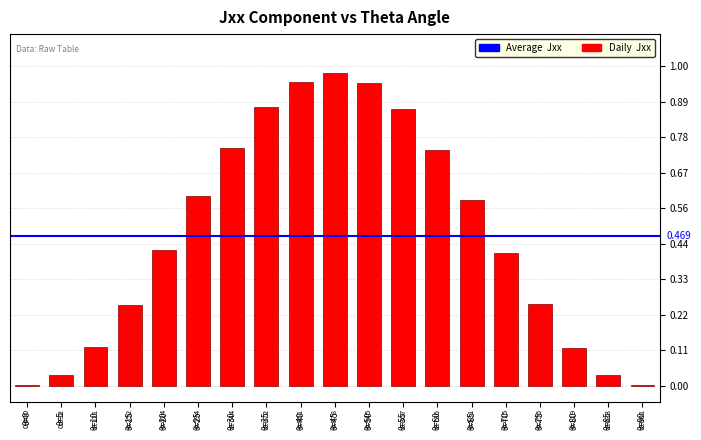

Count the number of data series in this chart.

1